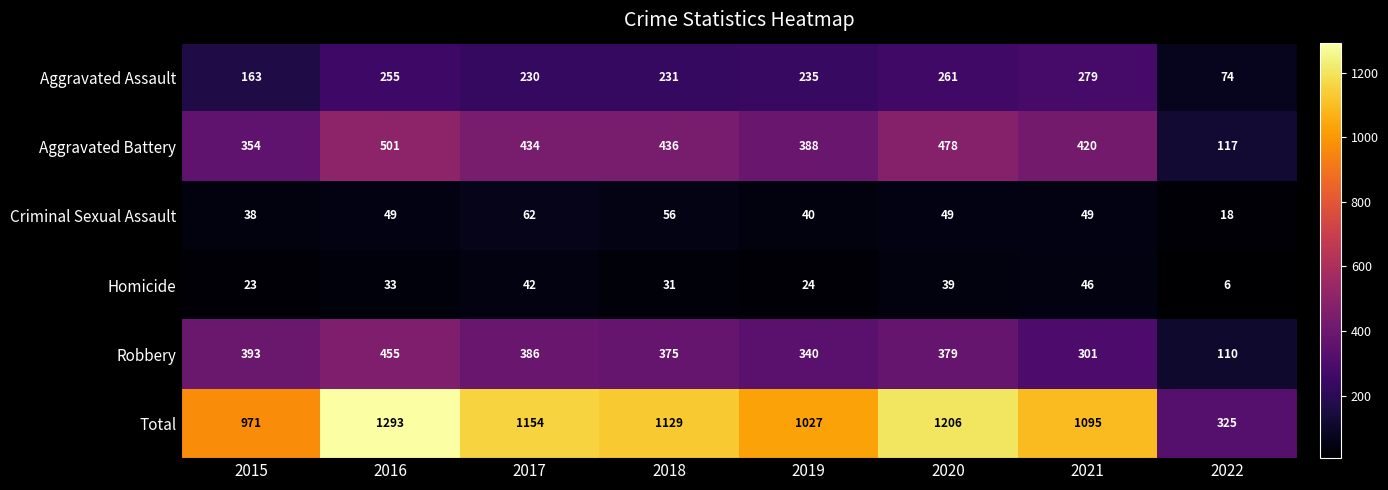

List the series in order of their peak value, lowest first.

Homicide, Criminal Sexual Assault, Aggravated Assault, Robbery, Aggravated Battery, Total